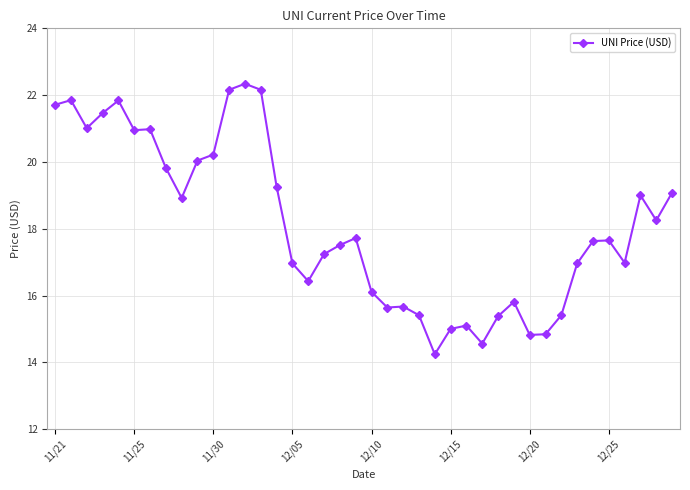

True or false: there are more than 2 points higher than both neighbors.

True